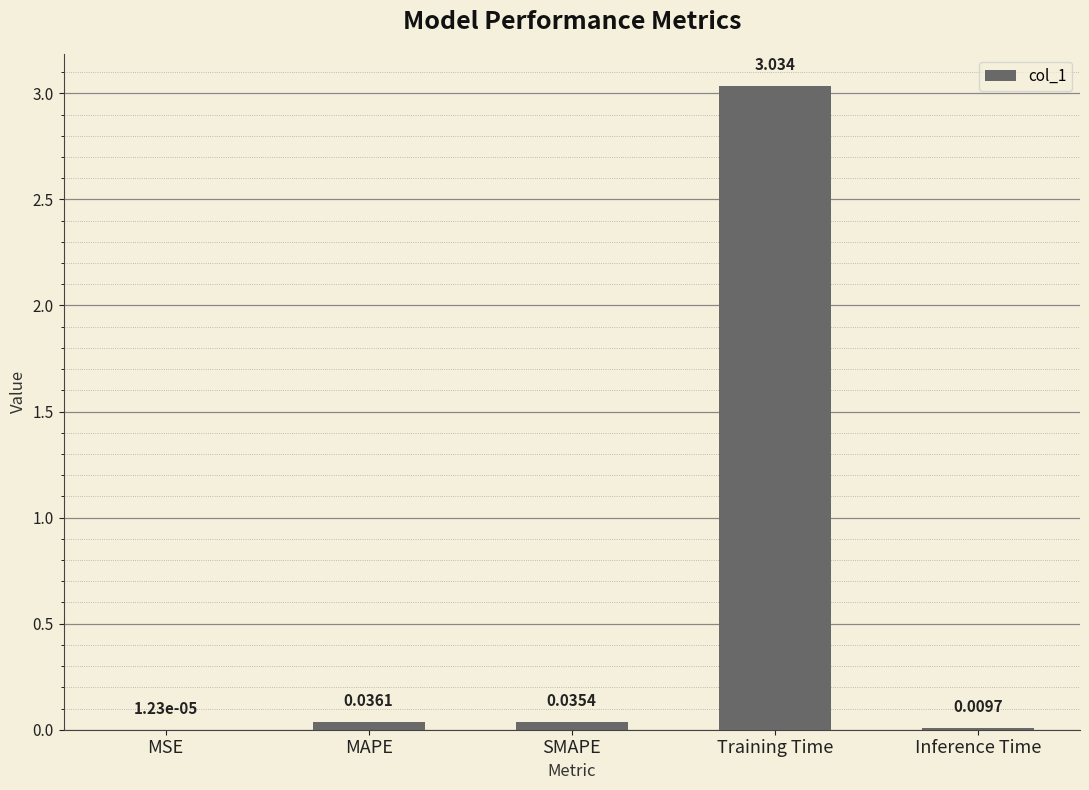

Which category has the highest value across all series?

Training Time